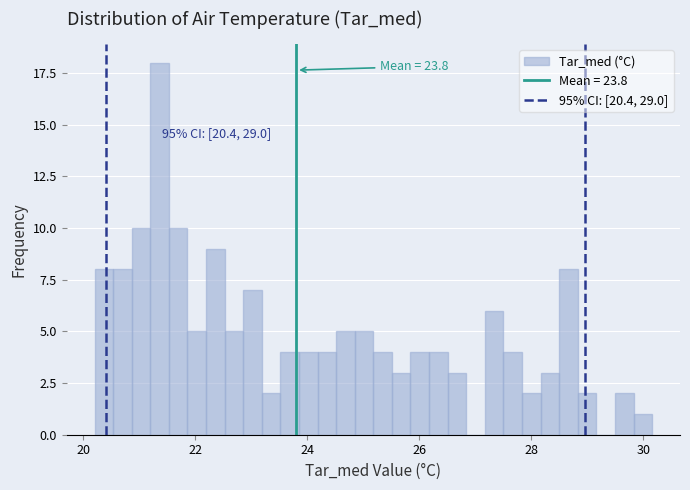

Read against the x-axis, roughly where is the centre of the tallest bar?

21.4